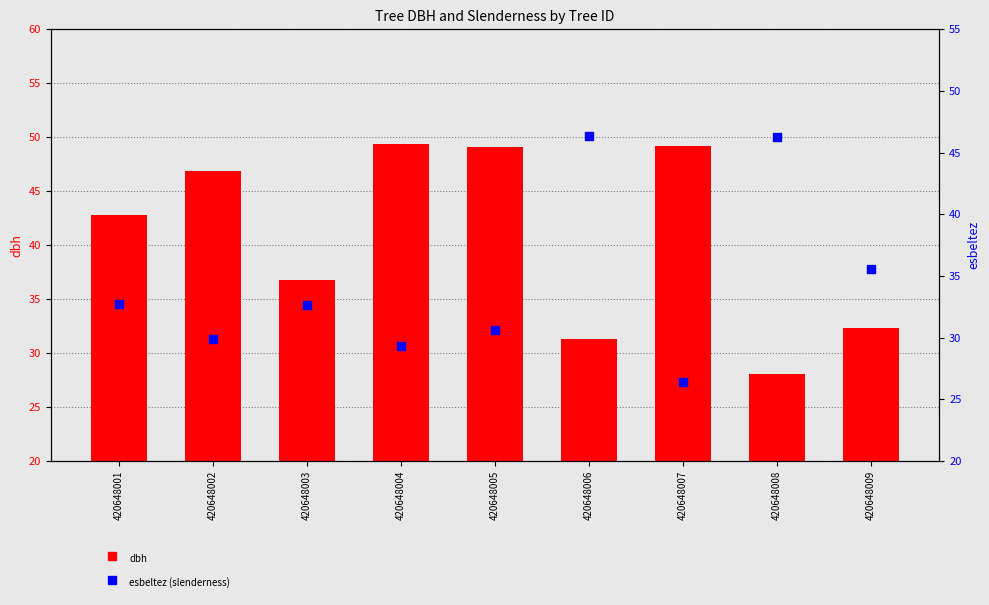

Which series has the largest Y range (max minus min)?

dbh